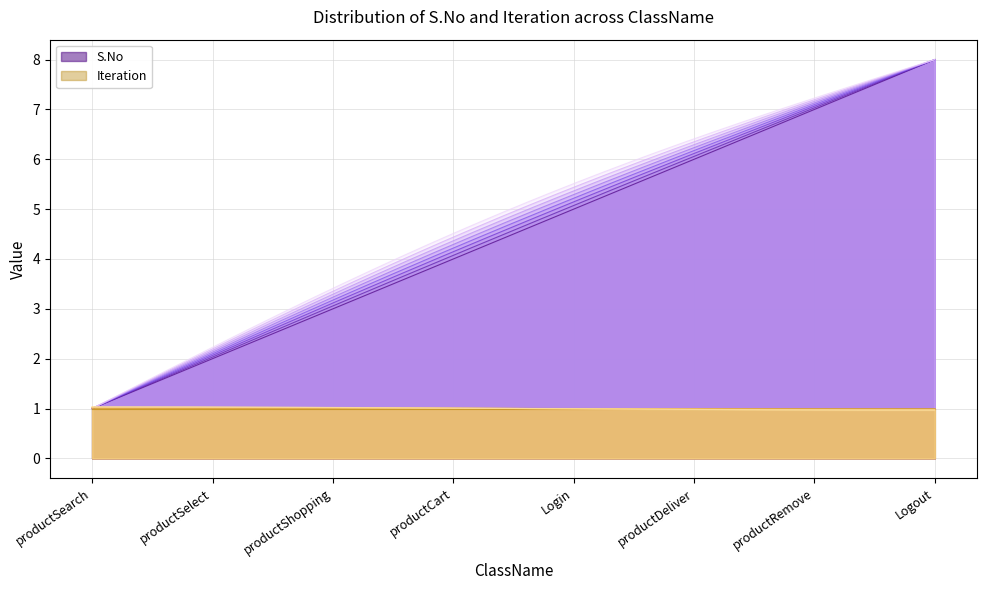

True or false: Iteration and S.No intersect in this chart.

False